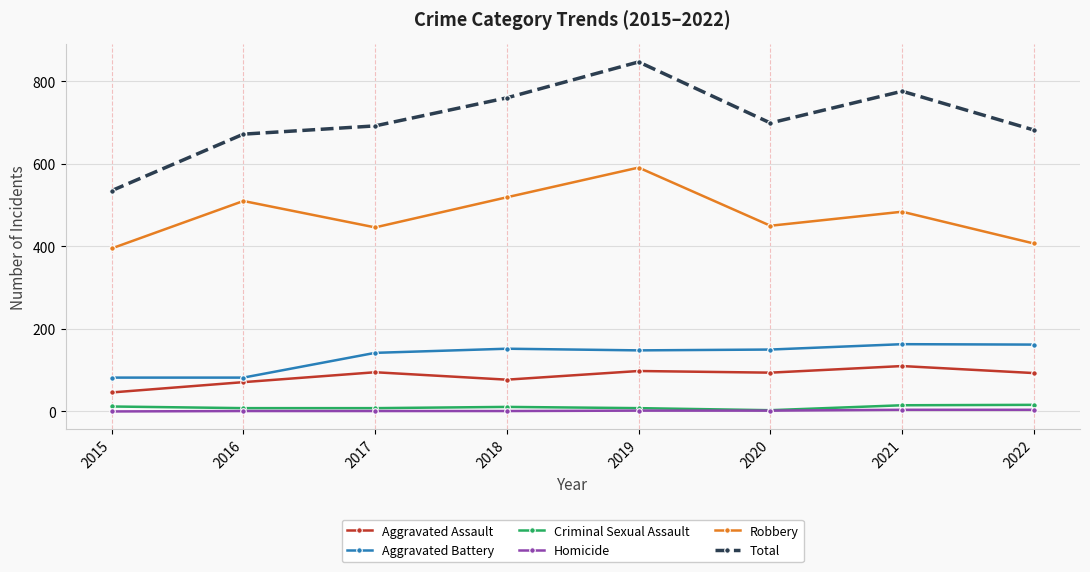

What is the difference between the second highest and second lowest values in the Total series?

104